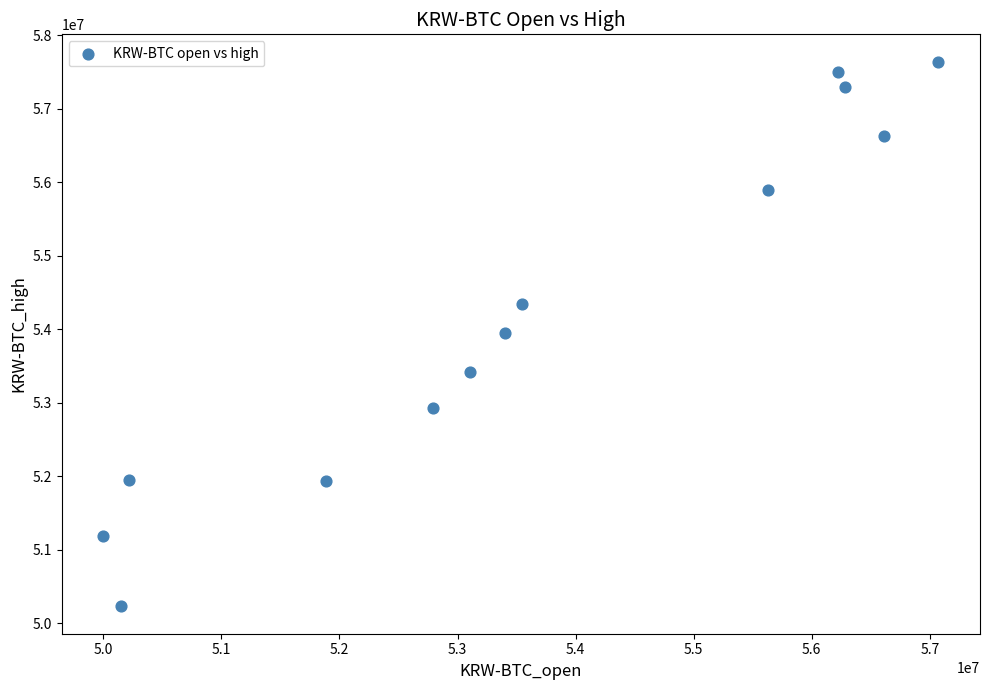

What is the range of Y values (max minus min)?

7414000